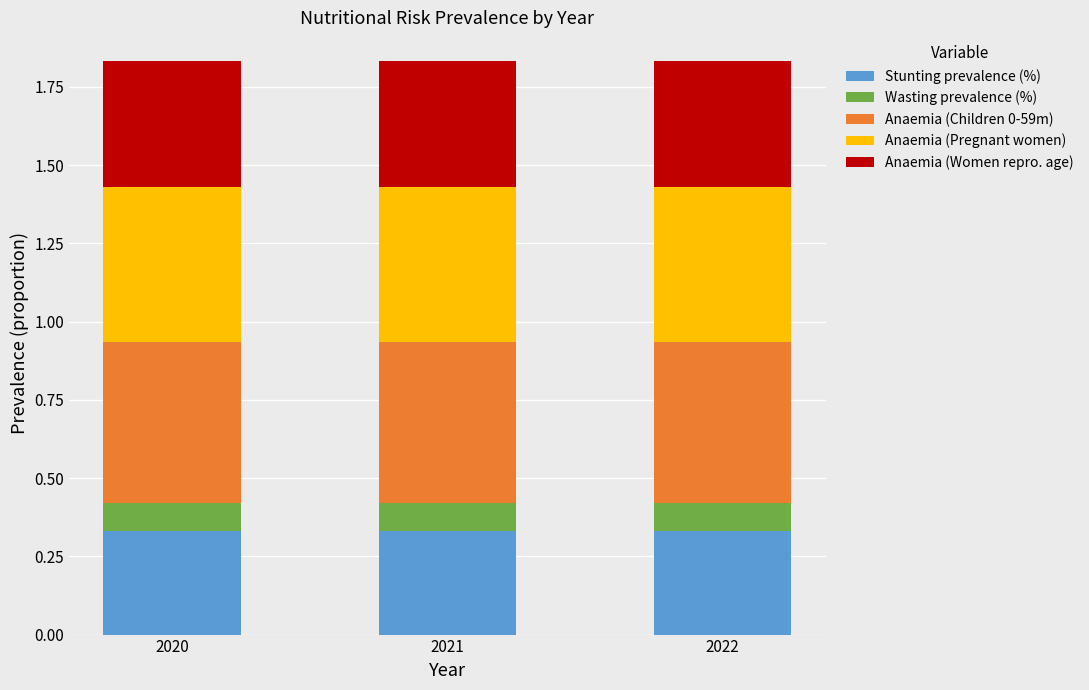

What is the total value across all series at 2021?

1.8